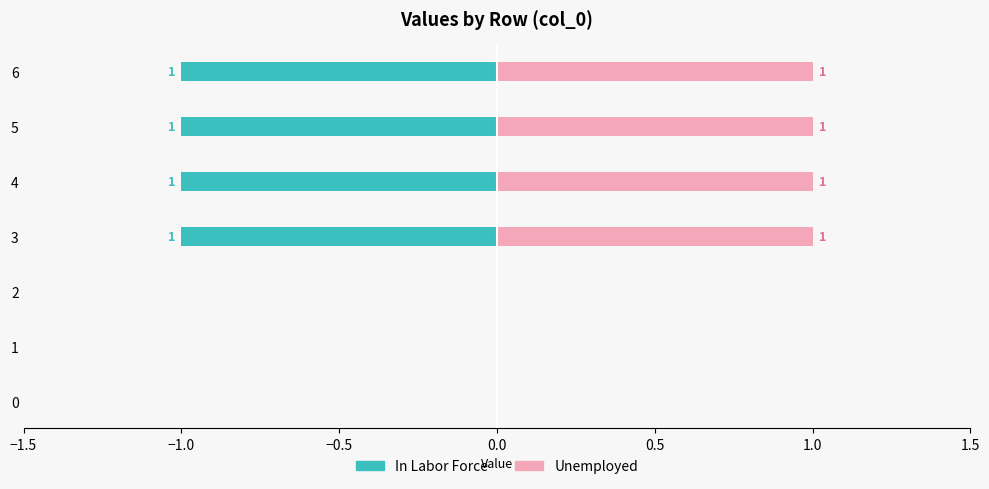

What is the maximum value shown in the chart?

1